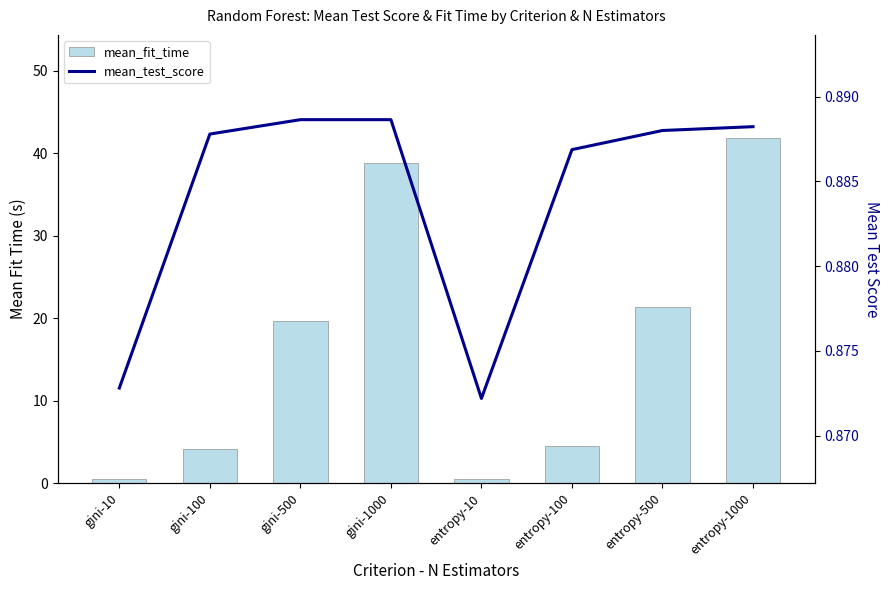

At how many categories does at least one series exceed 38?

2